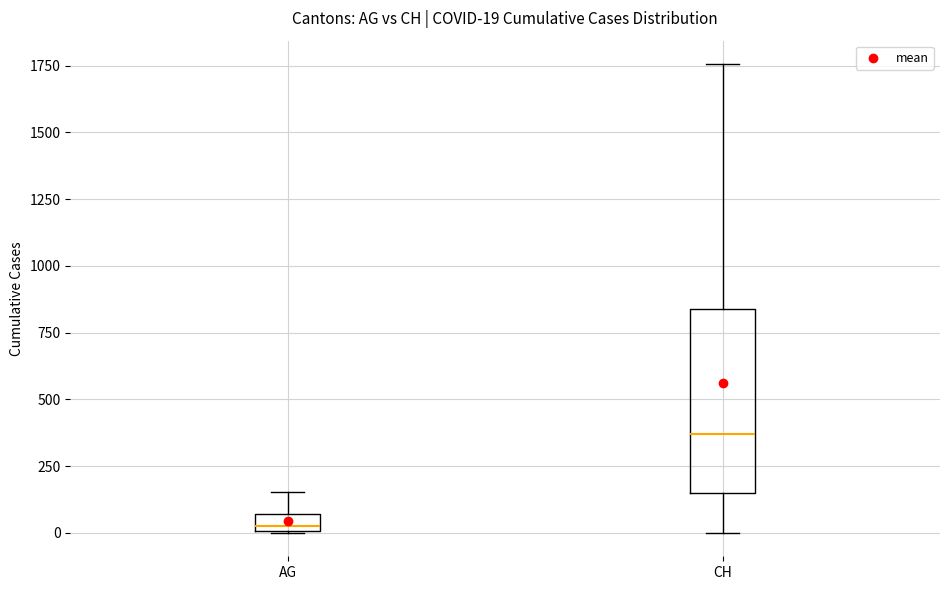

Which box's median line is the highest?

CH